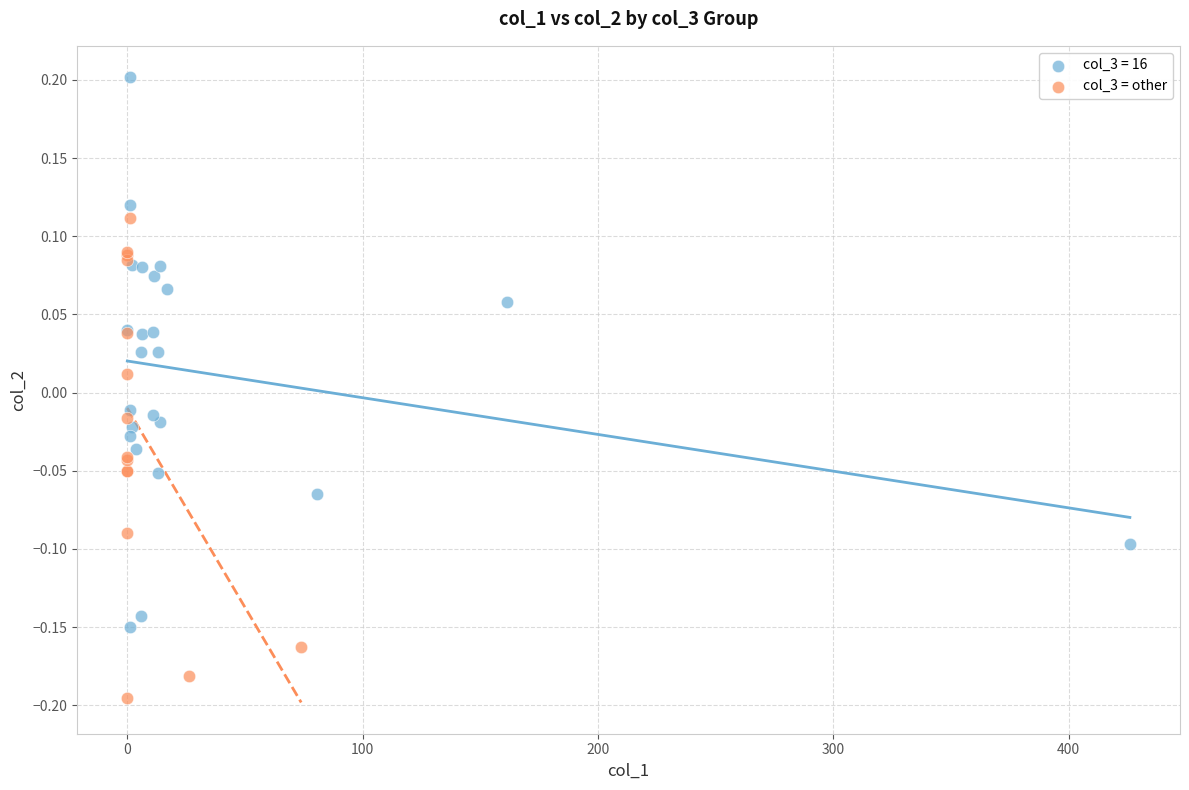

Which series reaches the maximum Y coordinate?

col_3 = 16